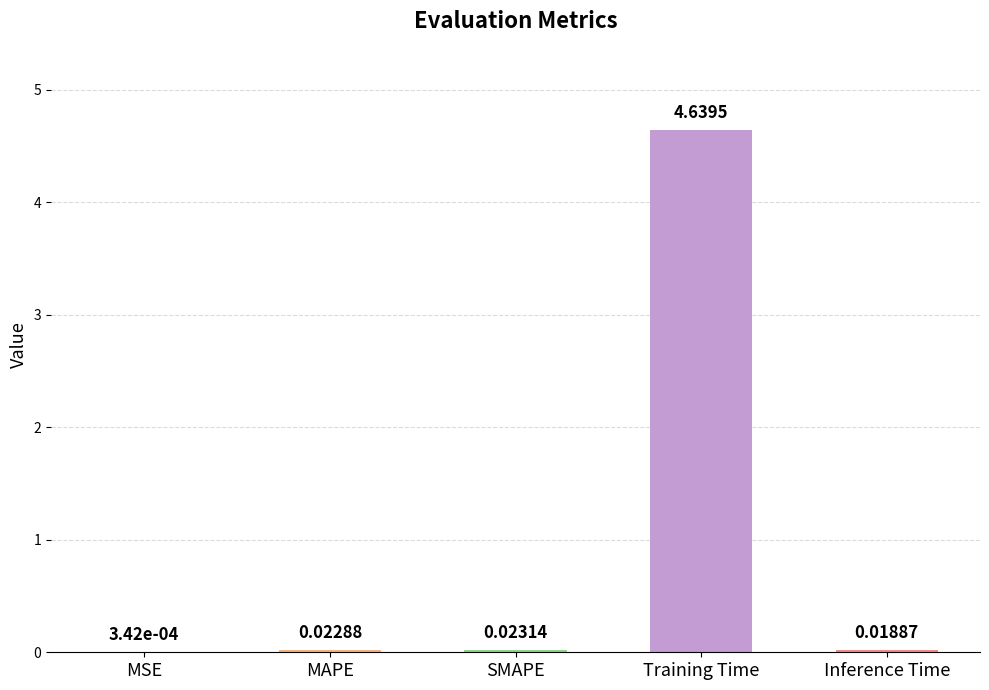

At which category does the chart reach its peak across all series?

Training Time